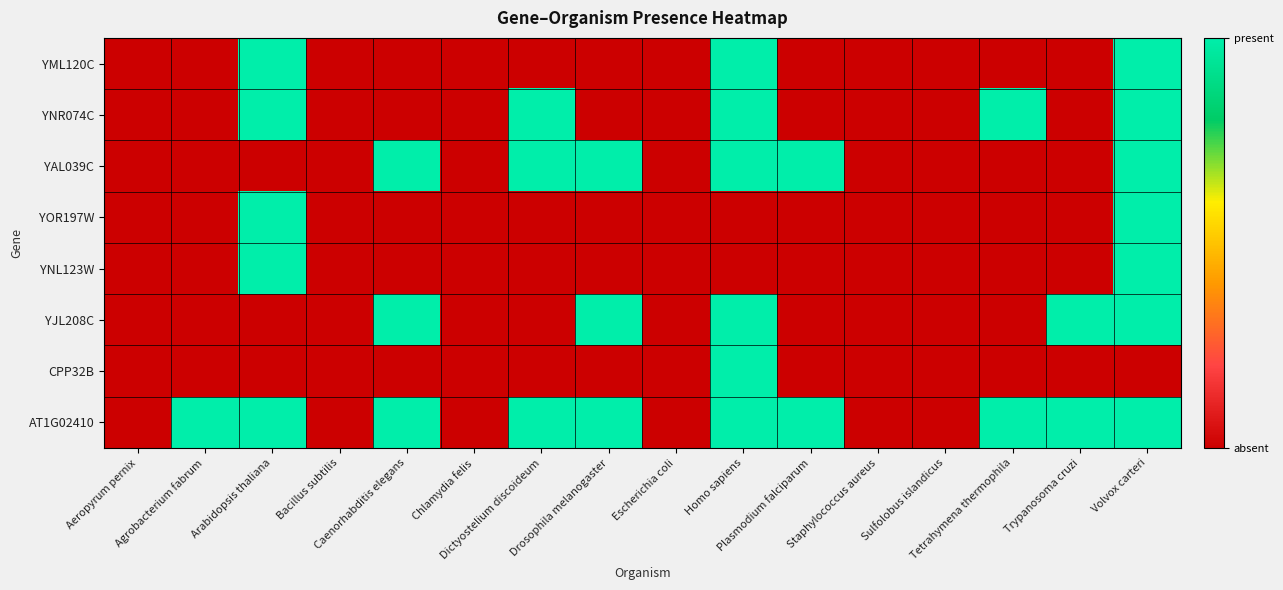

At how many categories does at least one series exceed 0?

10